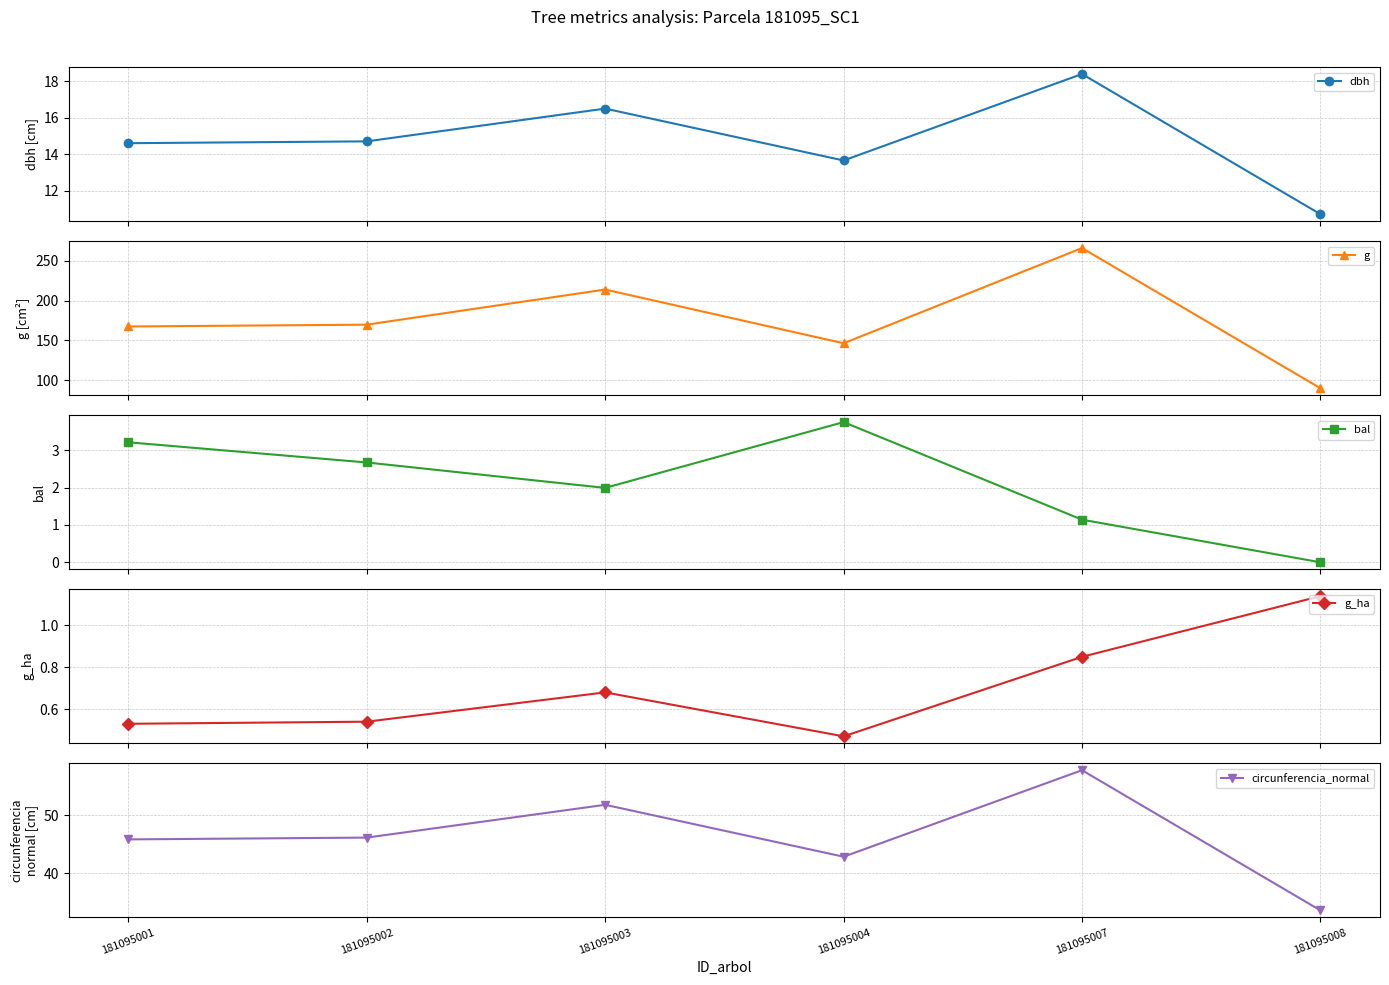

At 181095002, list the series in order from largest to smallest.

g, circunferencia_normal, dbh, bal, g_ha